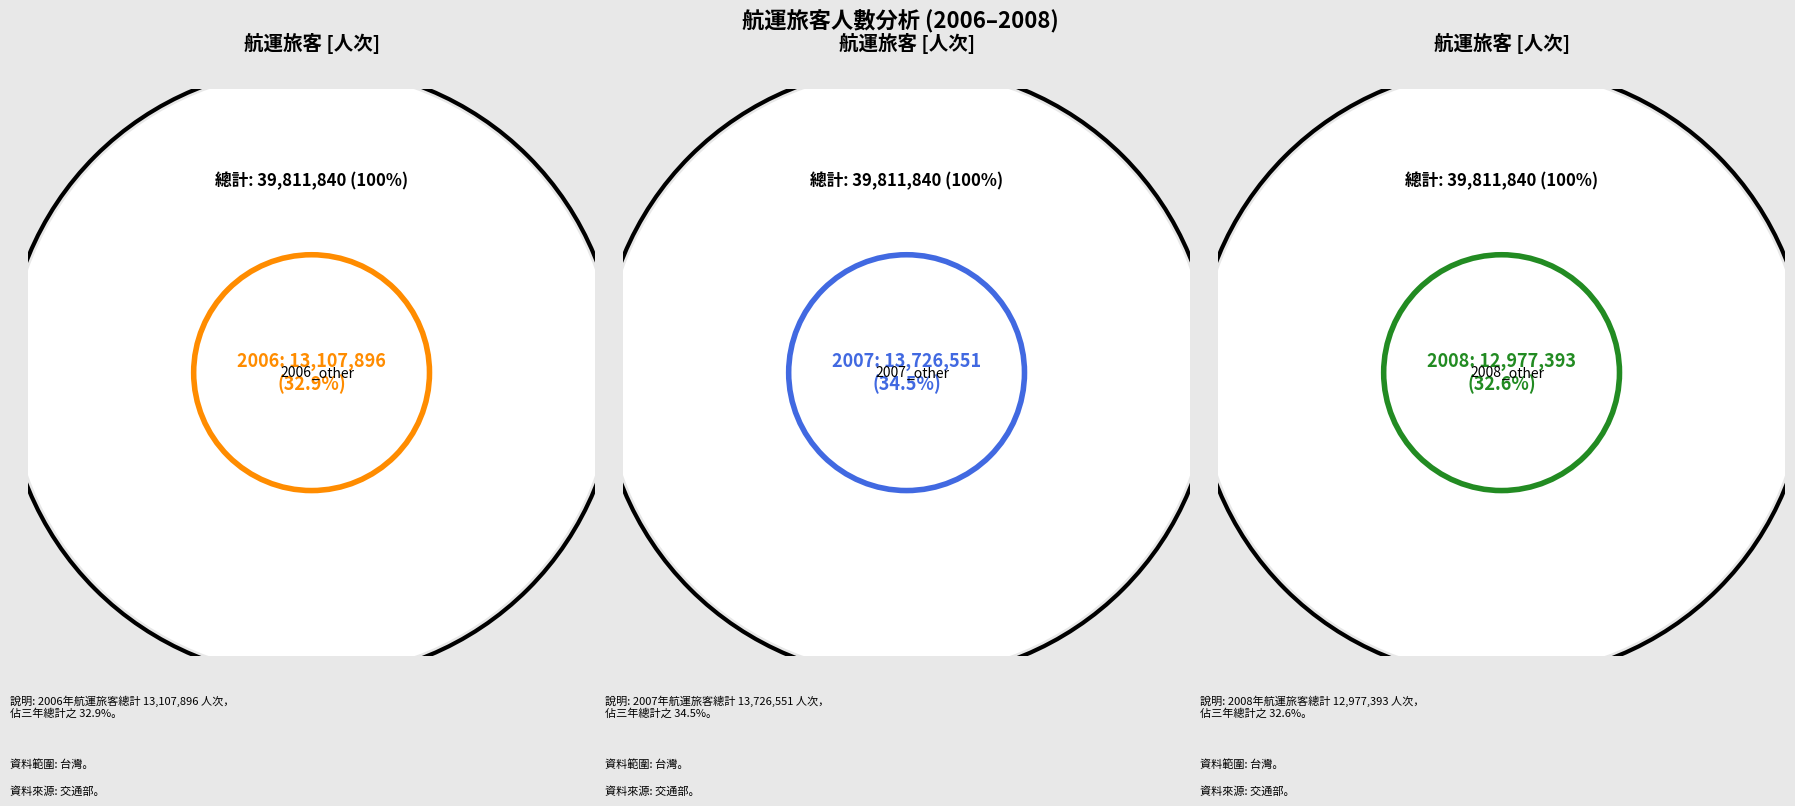

To the nearest percent, what percentage of the pie is 2008?

33%